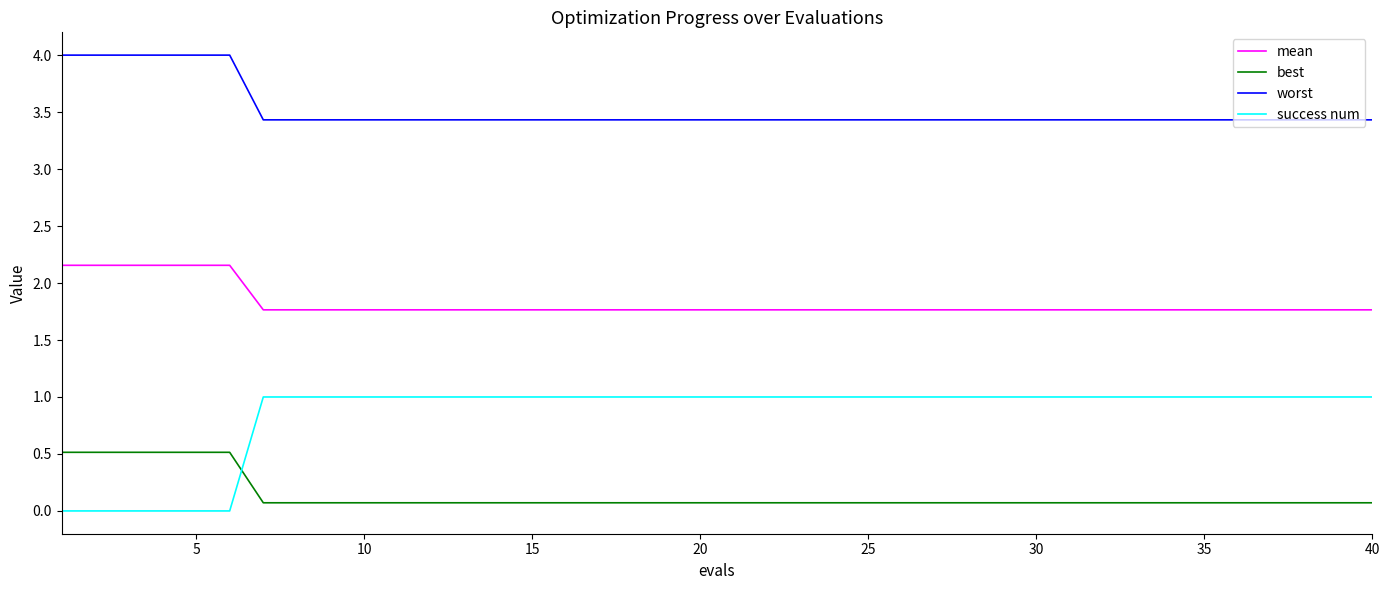

What are all the series names shown in the legend?

mean, best, worst, success num